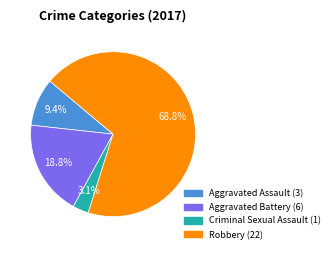

How many slices are in this pie chart?

4